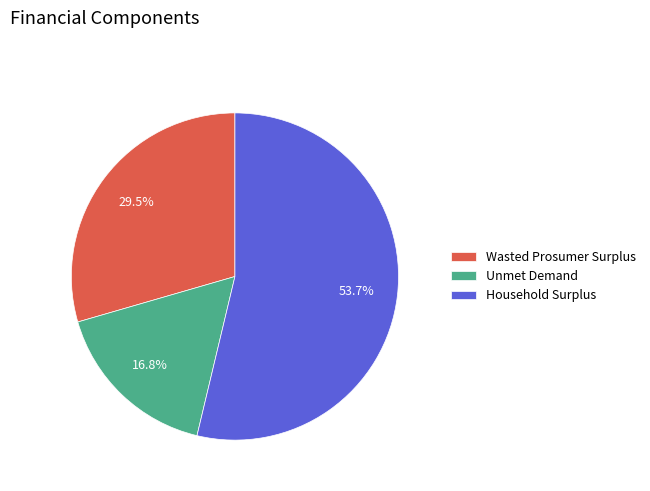

How many segments does this pie chart have?

3